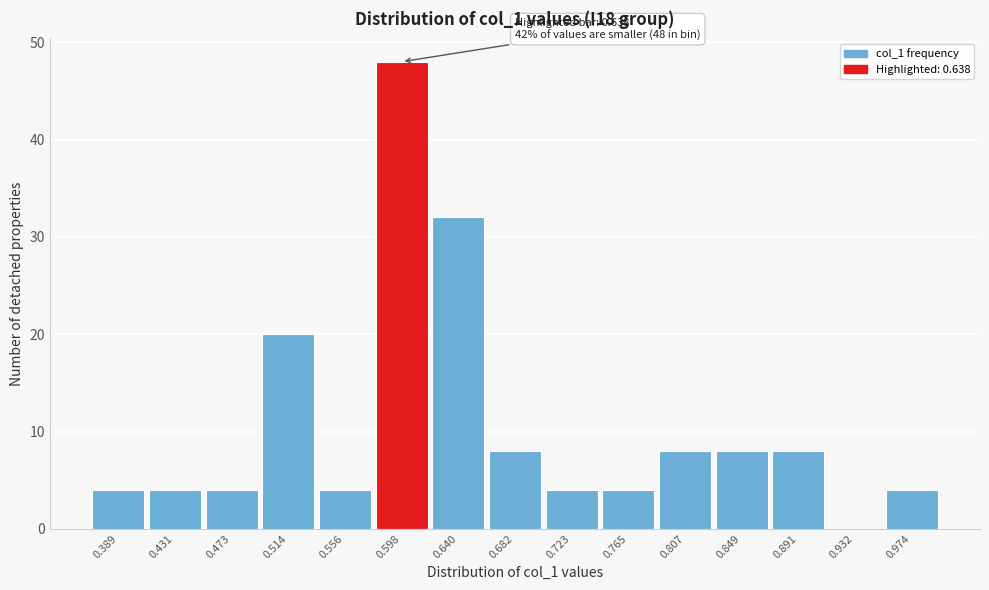

Reading right to left, what are all the values shown in this chart?

0.974=4	0.932=0	0.891=8	0.849=8	0.807=8	0.765=4	0.723=4	0.682=8	0.640=32	0.598=48	0.556=4	0.514=20	0.473=4	0.431=4	0.389=4